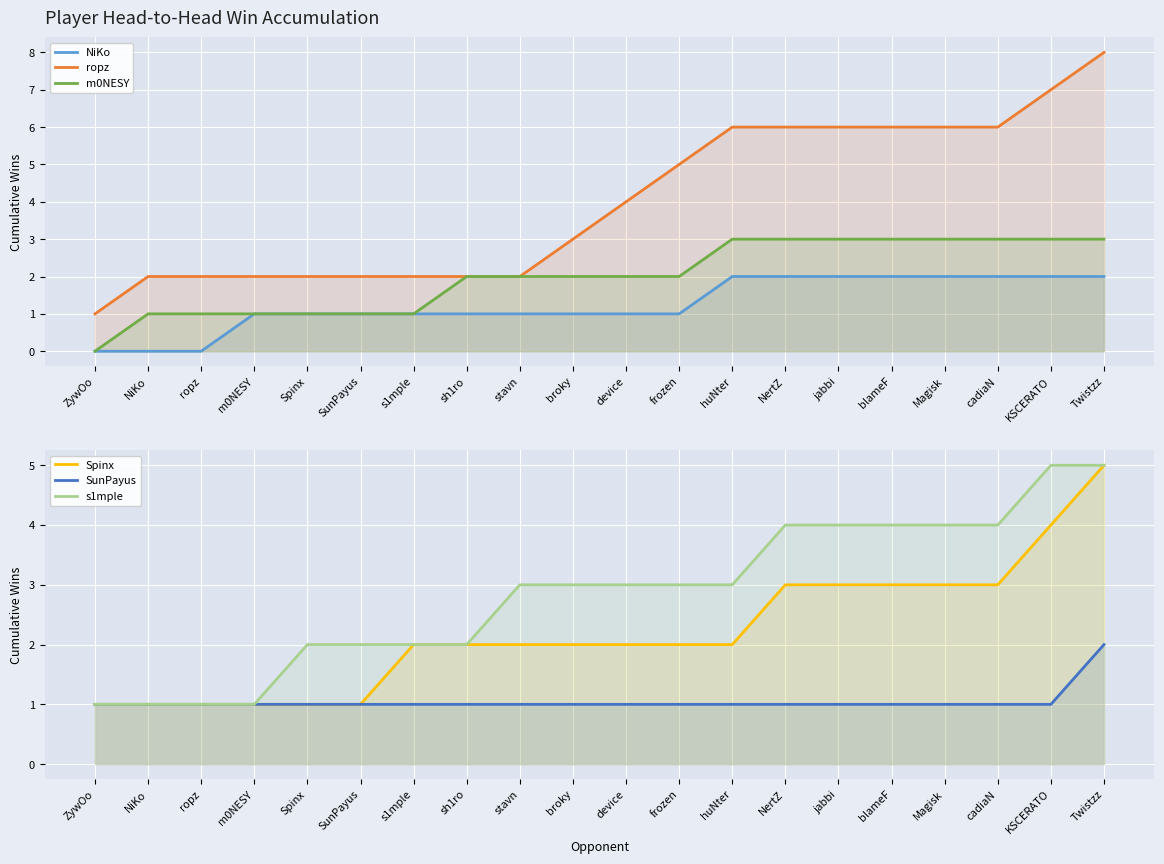

Which series has the largest total across all categories?

ropz